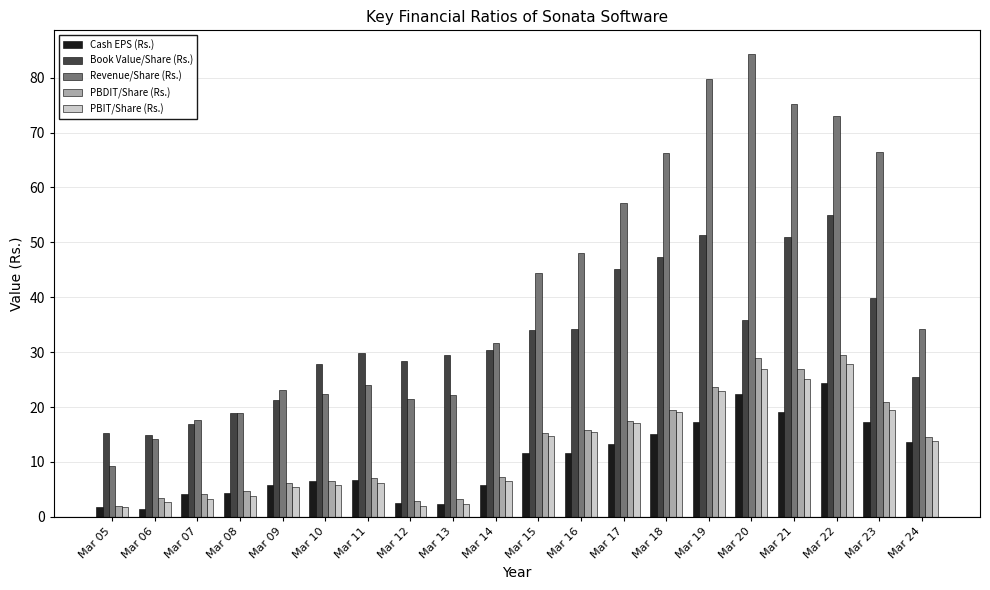

What are all the series names shown in the legend?

Cash EPS (Rs.), Book Value/Share (Rs.), Revenue/Share (Rs.), PBDIT/Share (Rs.), PBIT/Share (Rs.)